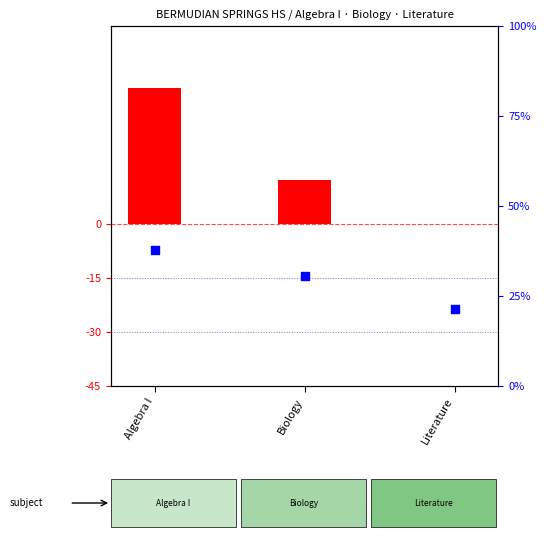

At how many categories does at least one series exceed 36?

1